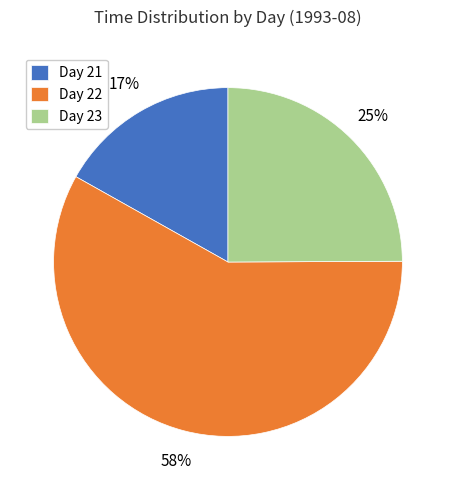

Does any single category account for the majority?

Yes